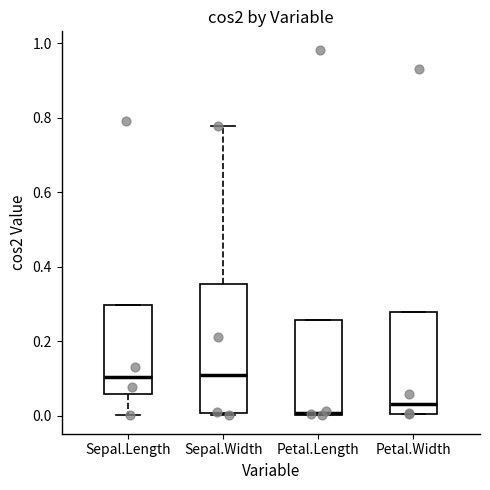

Where is the upper edge of the box for Sepal.Width on the y-axis? The values are not printed on the chart, so give them approximately, as read against the axis.

0.36